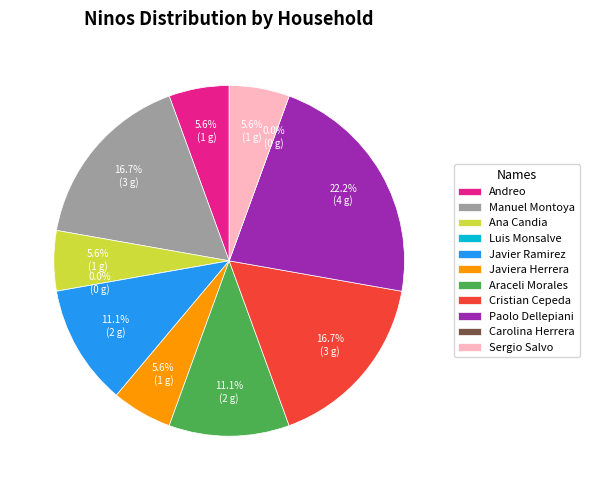

How many slices are in this pie chart?

11